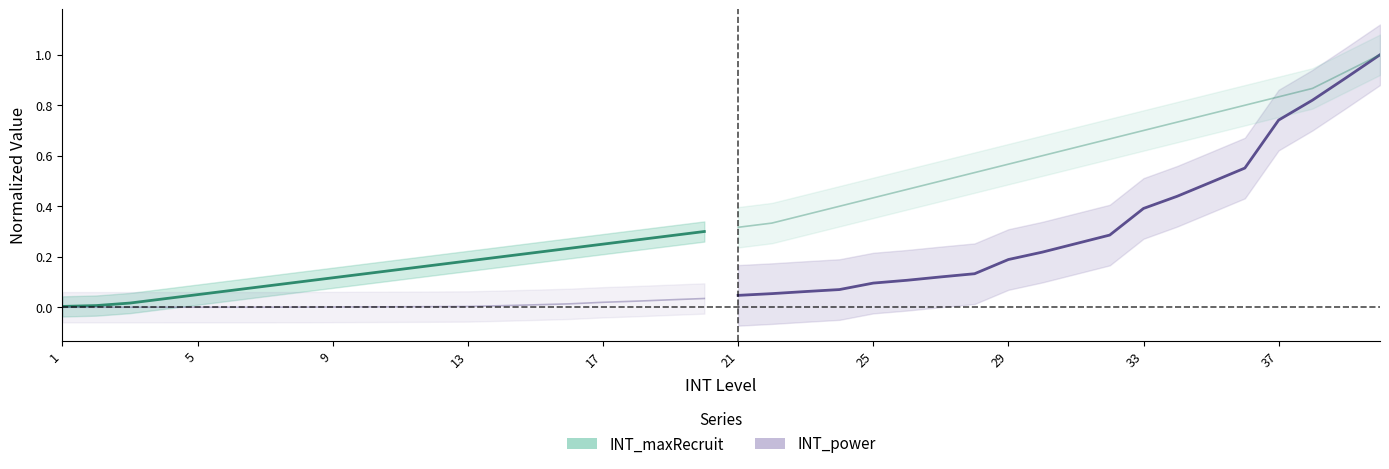

Does the chart have visible grid lines?

No